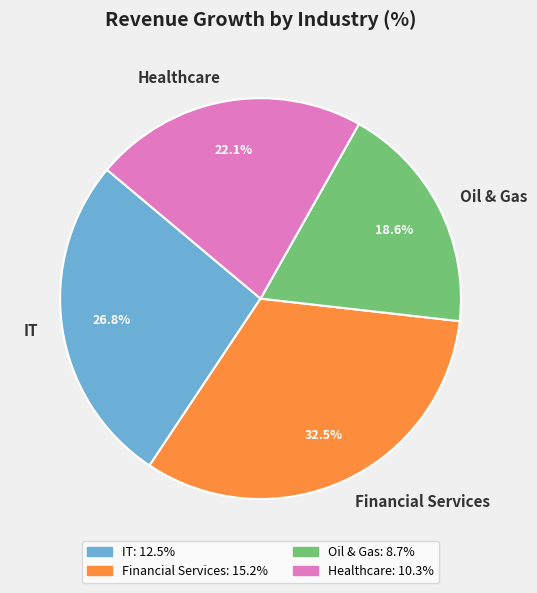

Is Healthcare the majority of the pie?

No